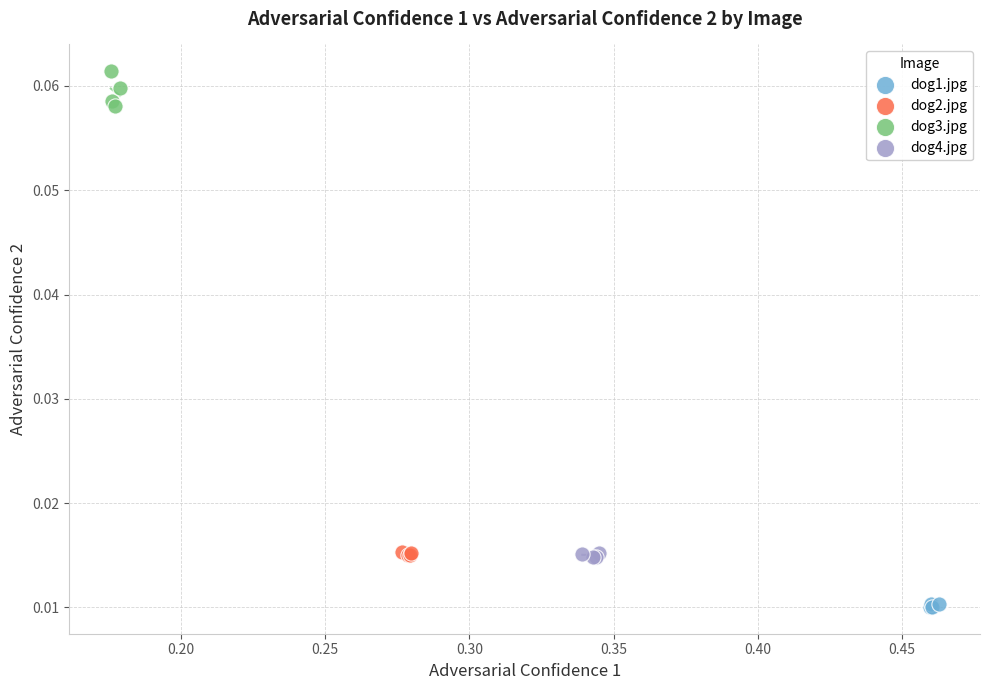

Which series contains the lowest Y value?

dog1.jpg